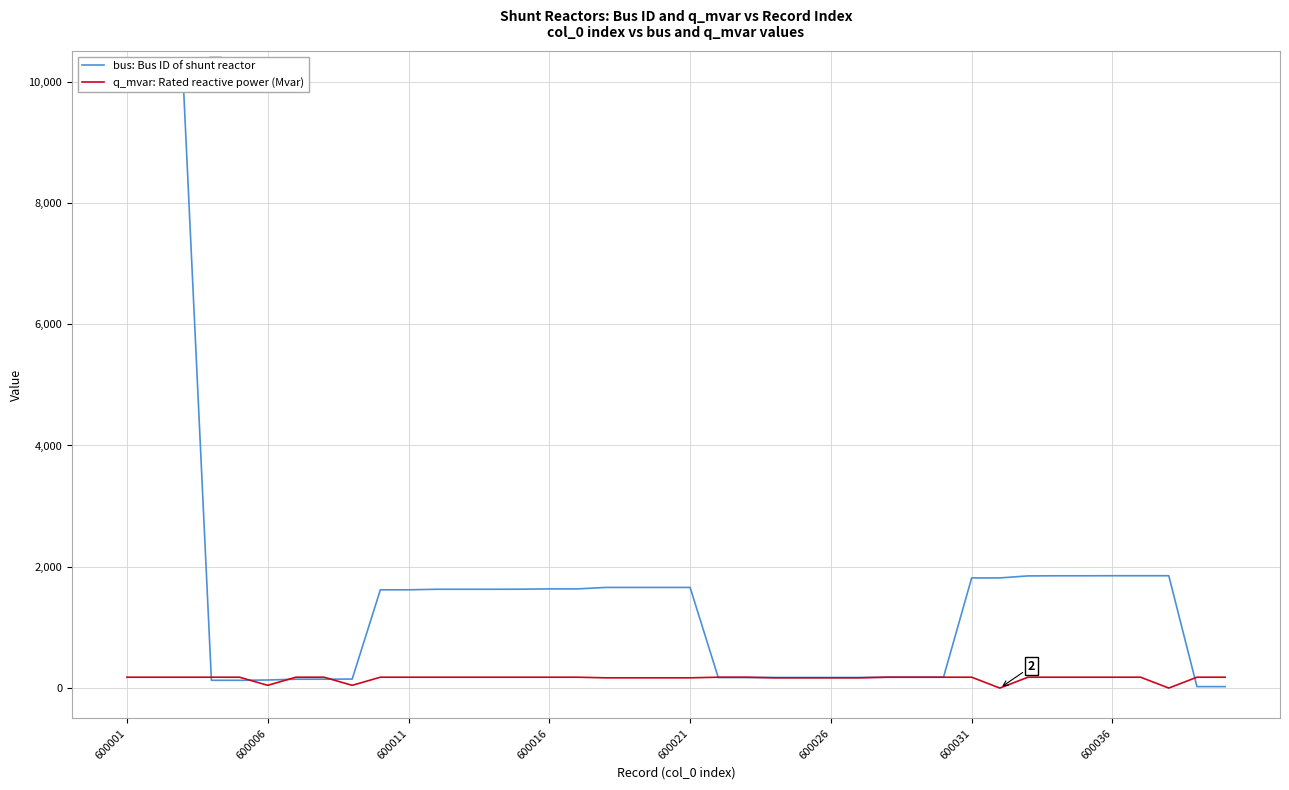

What are all the series names shown in the legend?

bus: Bus ID of shunt reactor, q_mvar: Rated reactive power (Mvar)